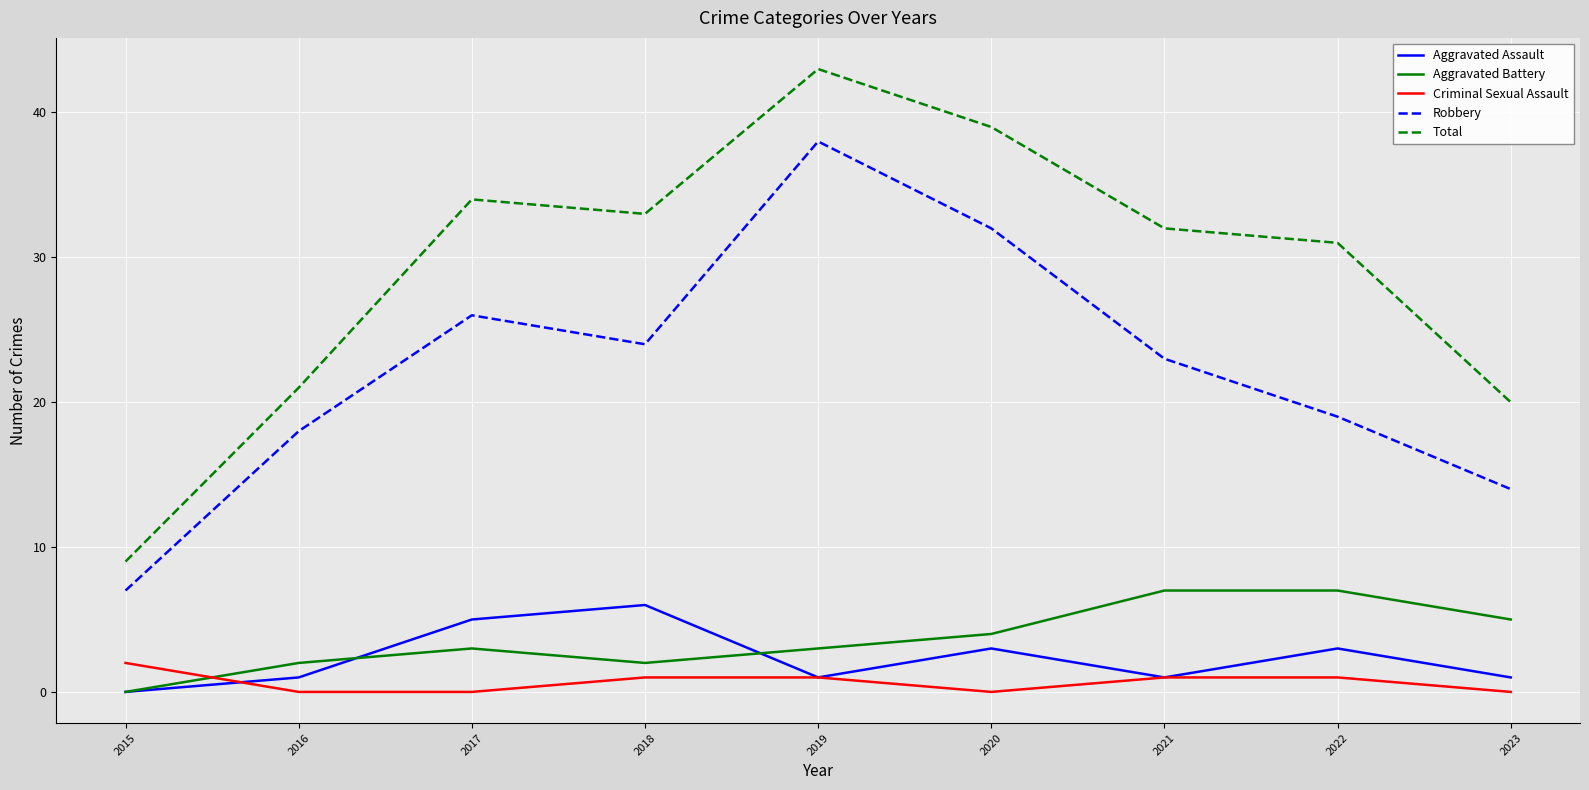

True or false: Total and Aggravated Battery intersect in this chart.

False